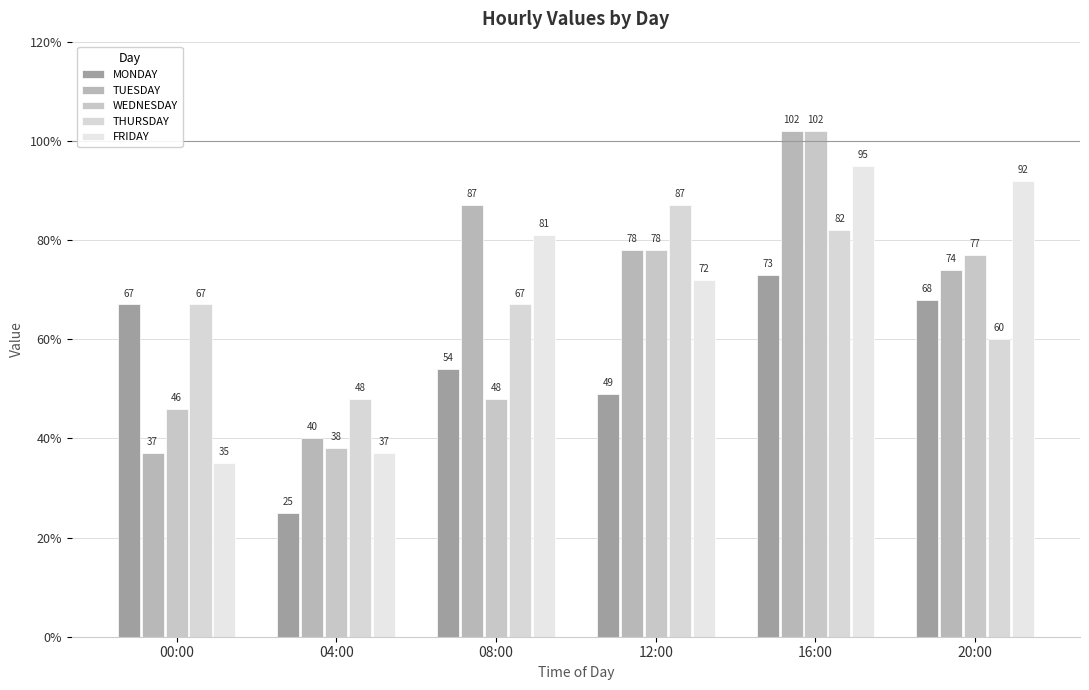

Count the number of data series in this chart.

5